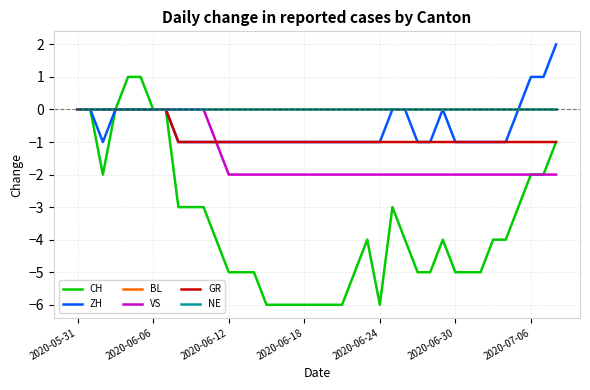

What is the lowest value of the CH series?

-6